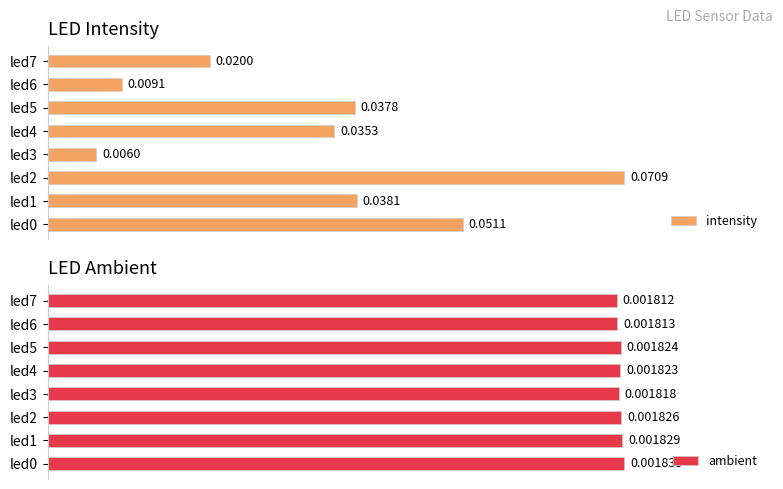

At how many categories does at least one series exceed 0?

8